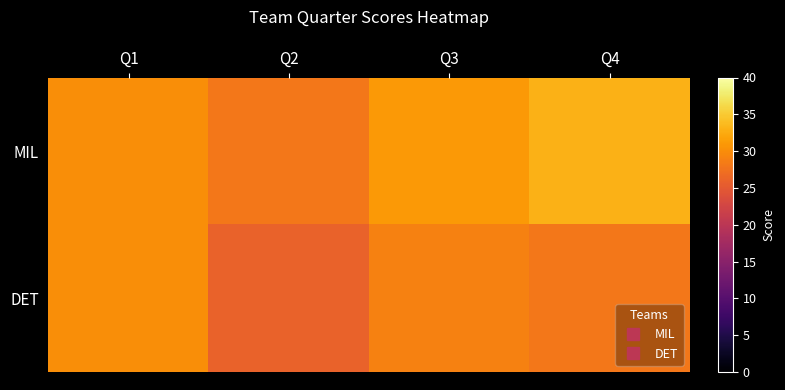

At which category is the sum across all series the highest?

Q4